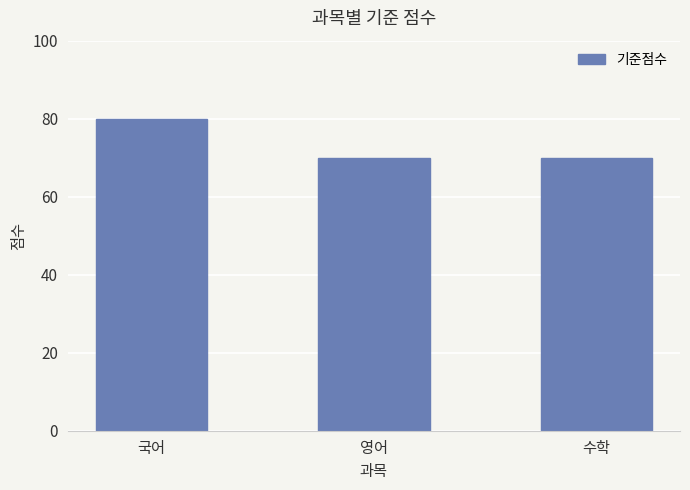

What is the average value?

73